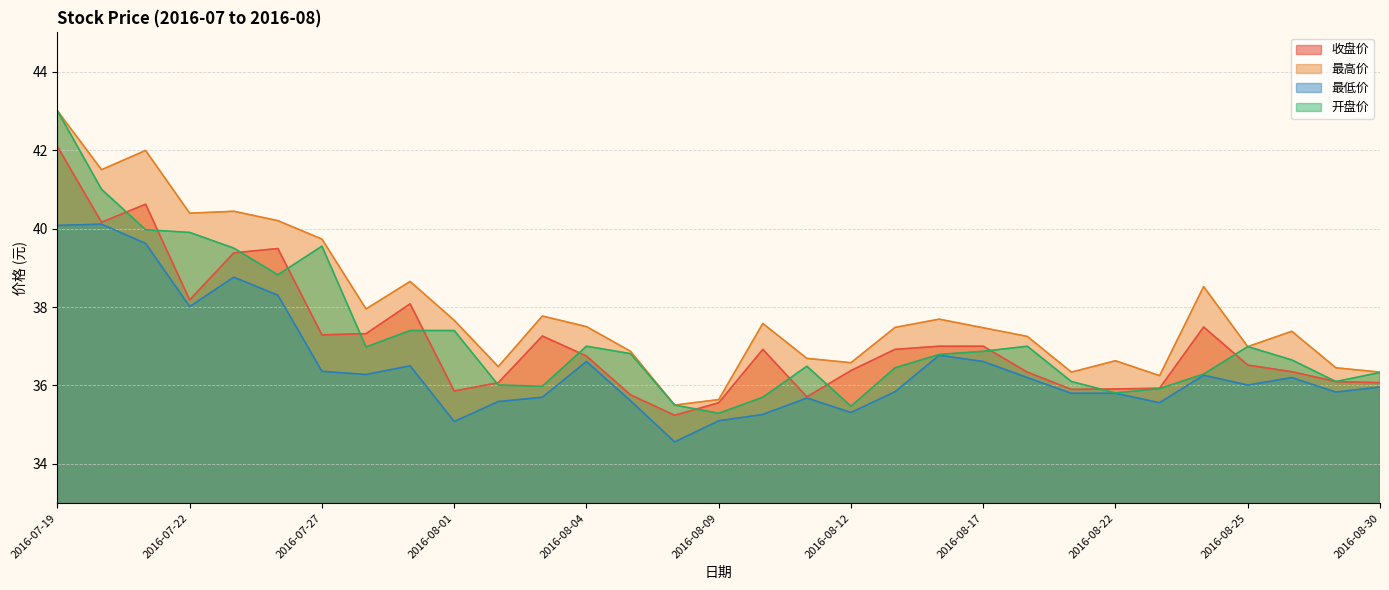

Reading left to right, transcribe all the data shown in this chart.

收盘价: 42.1	40.2	40.6	38.2	39.4	39.5	37.3	37.3	38.1	35.9	36.1	37.3	36.8	35.8	35.2	35.6	36.9	35.7	36.4	36.9	37.0	37.0	36.3	35.9	35.9	35.9	37.5	36.5	36.4	36.1	36.1
最高价: 43.0	41.5	42.0	40.4	40.4	40.2	39.7	38.0	38.6	37.7	36.5	37.8	37.5	36.9	35.5	35.6	37.6	36.7	36.6	37.5	37.7	37.5	37.2	36.3	36.6	36.2	38.5	37.0	37.4	36.5	36.3
最低价: 40.1	40.1	39.6	38.0	38.8	38.3	36.4	36.3	36.5	35.1	35.6	35.7	36.6	35.6	34.6	35.1	35.3	35.7	35.3	35.8	36.8	36.6	36.2	35.8	35.8	35.6	36.3	36.0	36.2	35.8	36.0
开盘价: 43.0	41.0	40.0	39.9	39.5	38.8	39.5	37.0	37.4	37.4	36.0	36.0	37.0	36.8	35.5	35.3	35.7	36.5	35.5	36.5	36.8	36.9	37.0	36.1	35.8	35.9	36.3	37.0	36.6	36.1	36.3